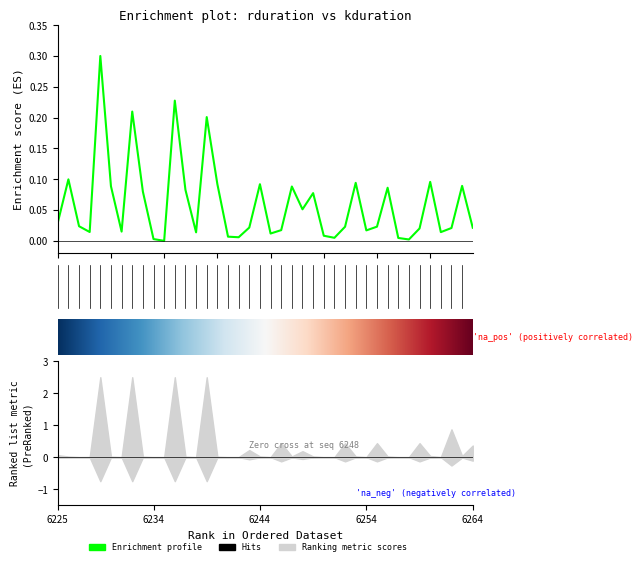

Where is the first local maximum?

6226